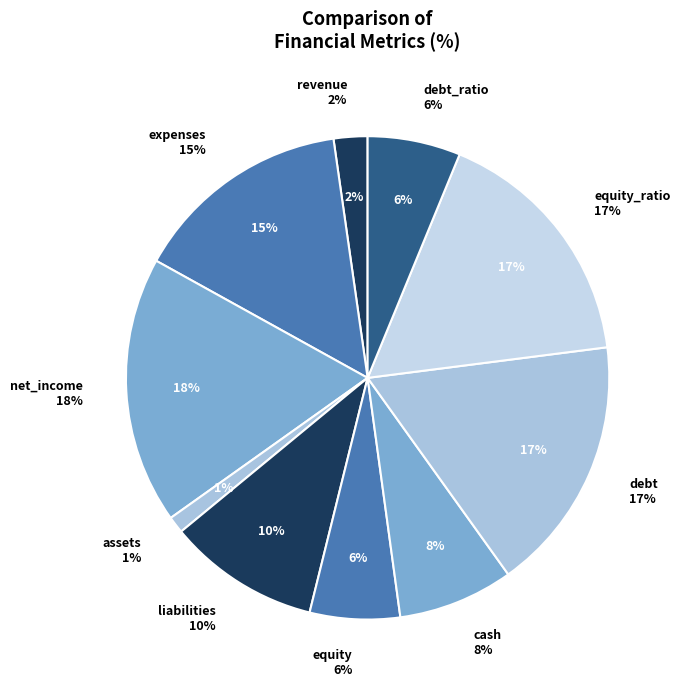

The expenses slice represents 15% of the pie. True or false?

True